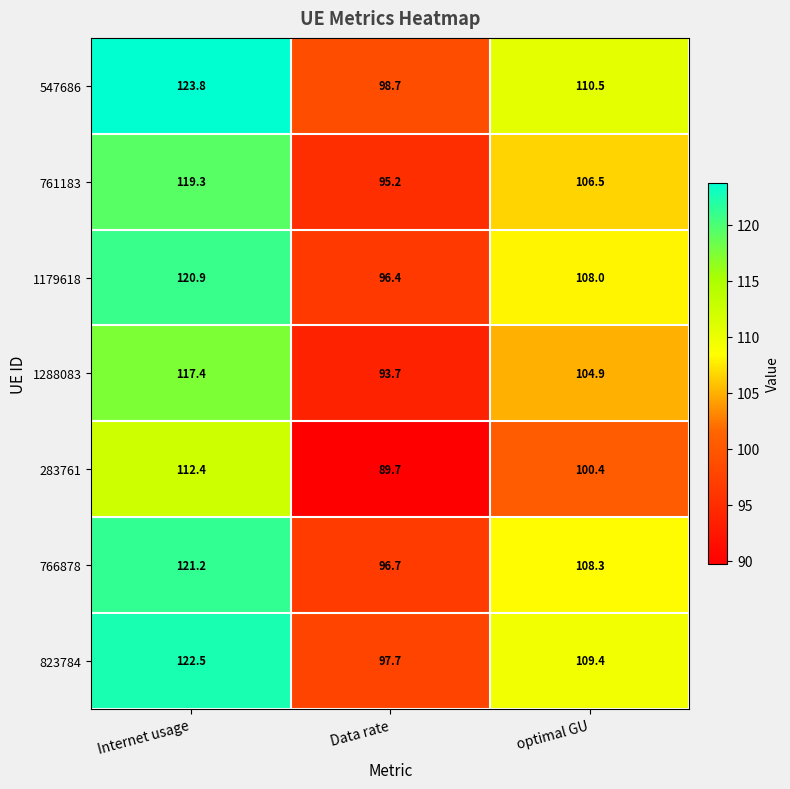

What is the total value across all series at Data rate?

668.1